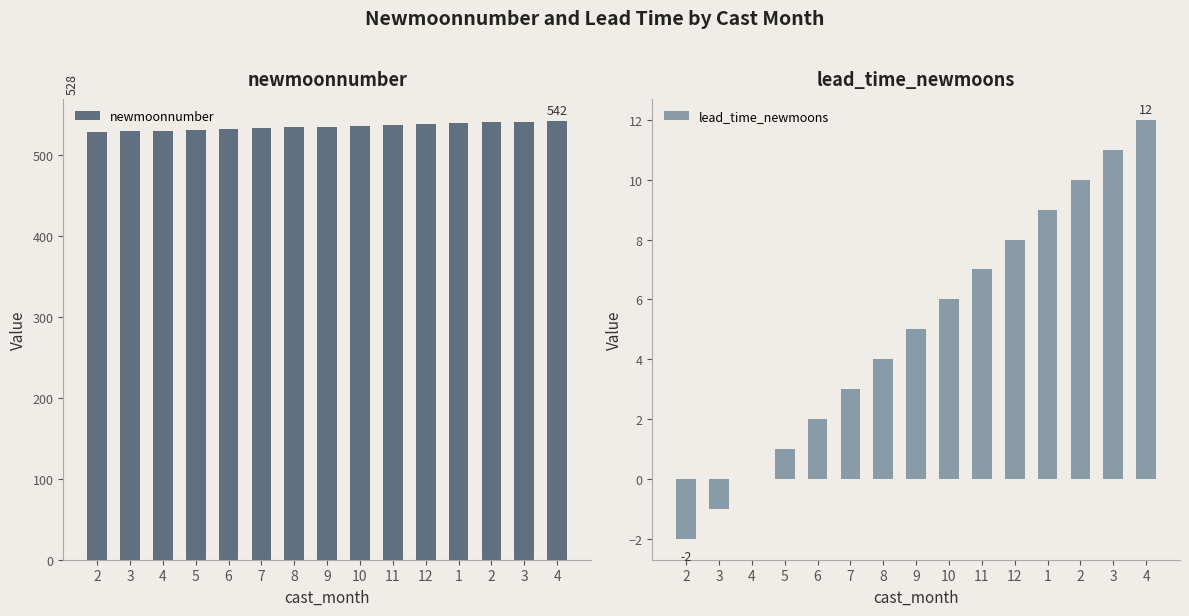

What is the difference between the highest and lowest values at 2?

530